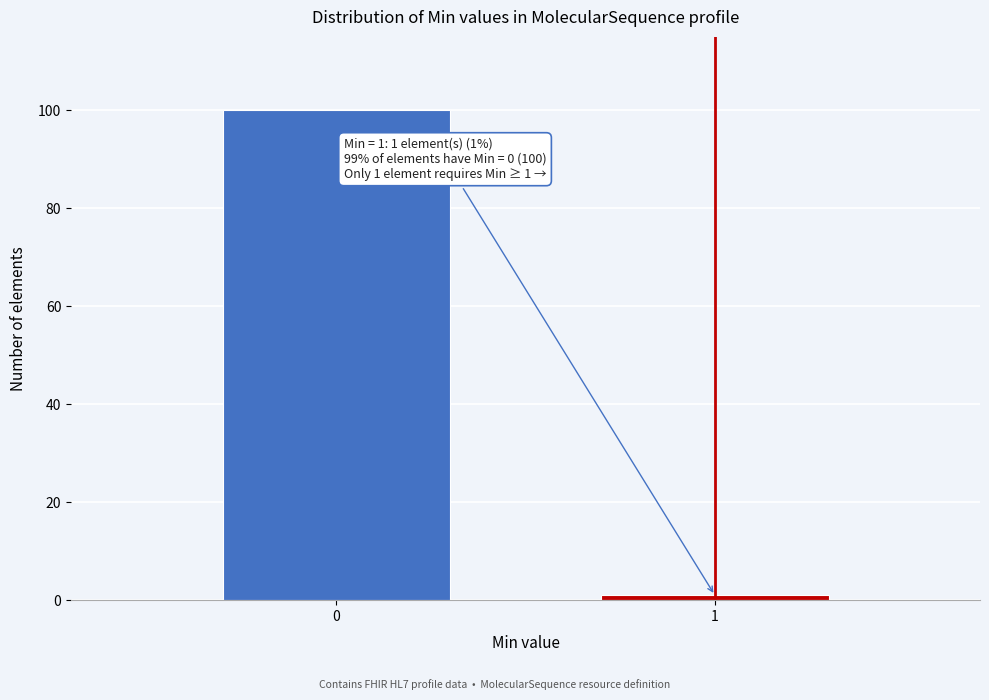

Reading left to right, list all the values displayed in this chart.

0=100	1=1